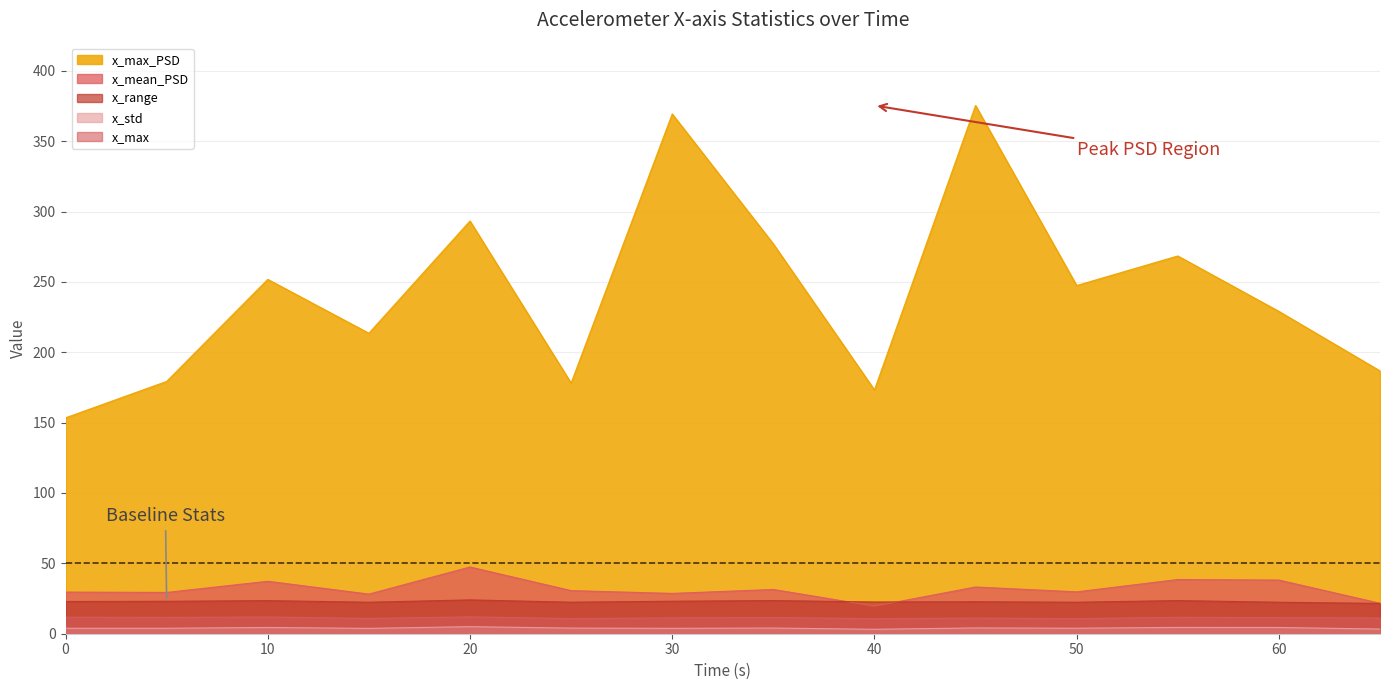

Reading right to left, transcribe all the data shown in this chart.

x_max: 11.2	11.4	11.7	10.7	11.1	10.7	11.5	11.3	10.8	12.0	10.9	11.9	11.6	11.8
x_std: 3.3	4.4	4.5	3.9	4.1	3.2	4.0	3.8	4.0	5.0	3.8	4.4	3.9	3.9
x_range: 21.6	22.4	23.6	22.4	22.7	22.6	23.6	23.1	22.4	24.1	22.4	23.5	23.1	22.9
x_mean_PSD: 21.6	38.1	38.5	29.7	33.2	19.6	31.5	28.7	30.6	47.4	28.2	37.3	29.3	29.6
x_max_PSD: 186.8	229.1	268.4	247.4	375.4	173.3	277.0	369.4	178.1	293.3	213.5	251.8	179.3	153.4